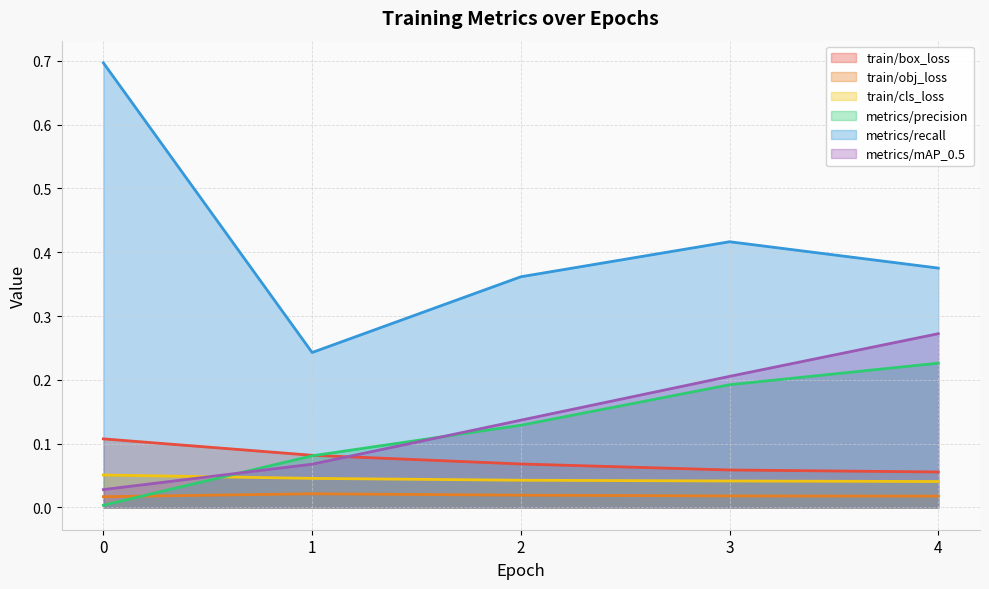

At which category is the sum across all series the highest?

4